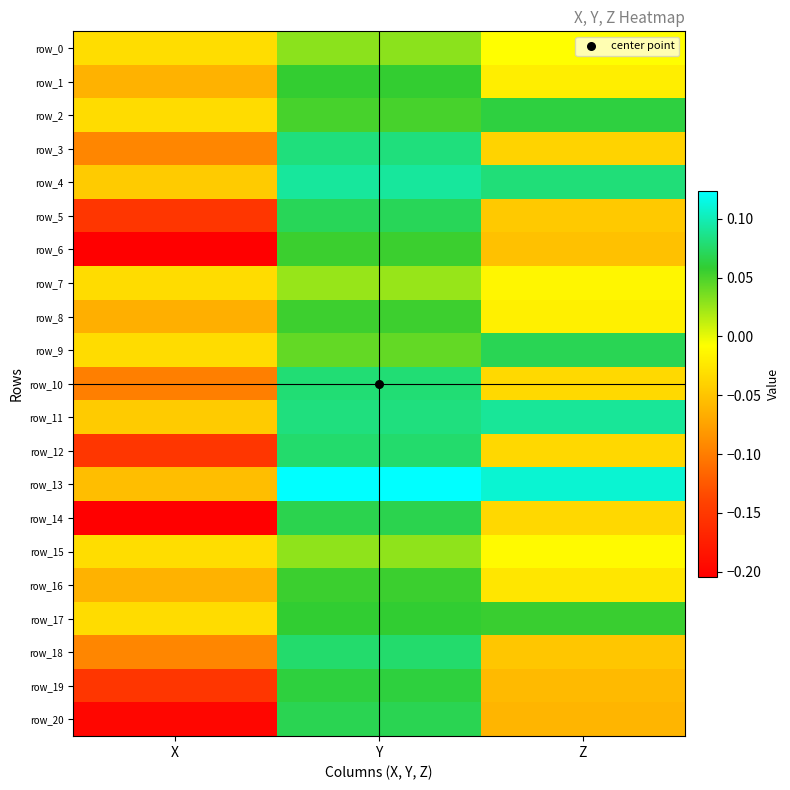

List the labels in order of row_13 value, largest first.

Y, Z, X